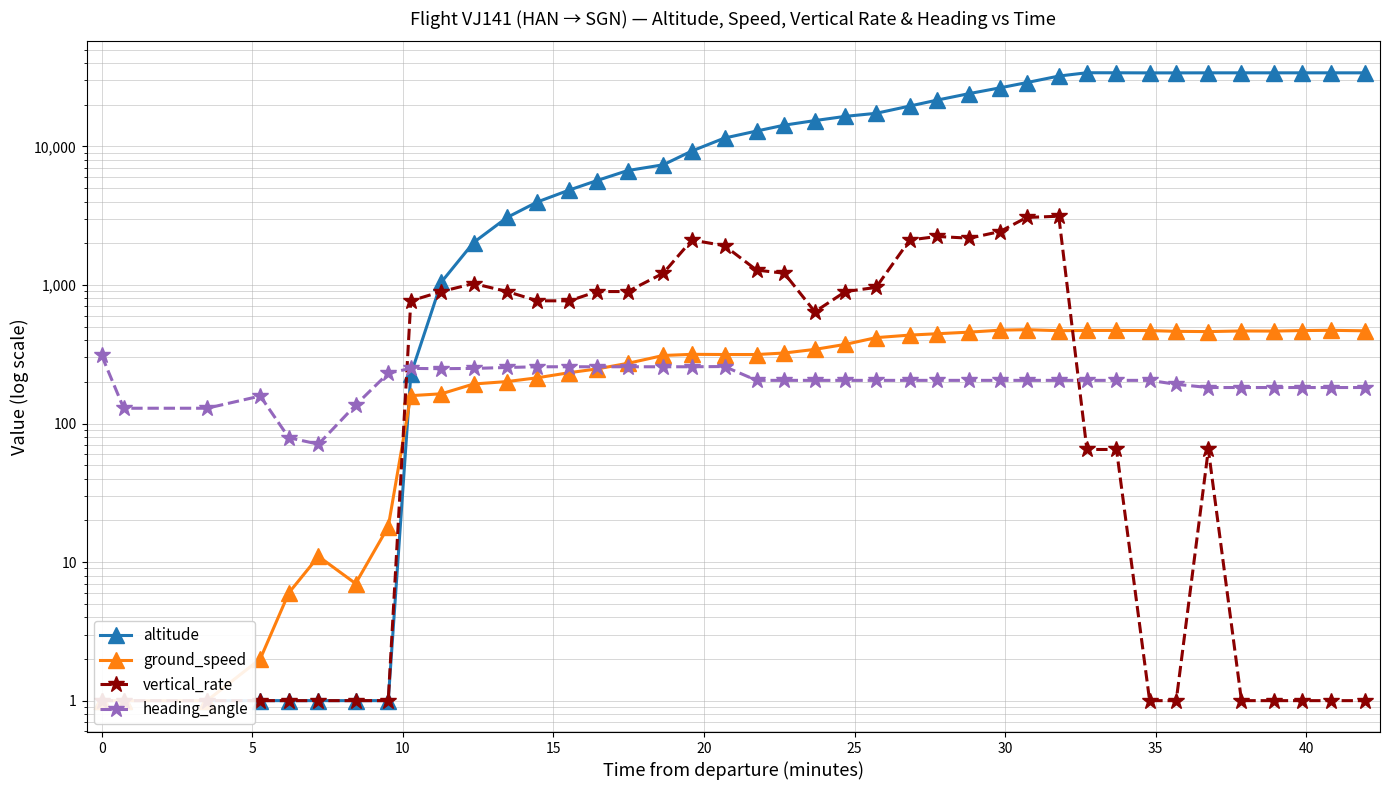

What is the lowest value of the ground_speed series?

1